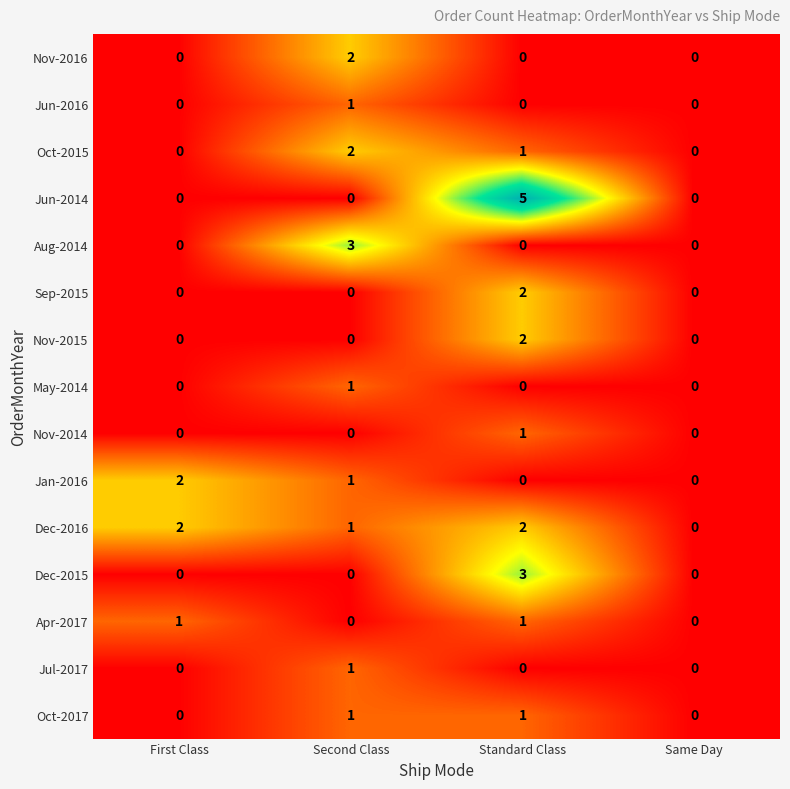

The value of Aug-2014 at Second Class is 3. True or false?

True